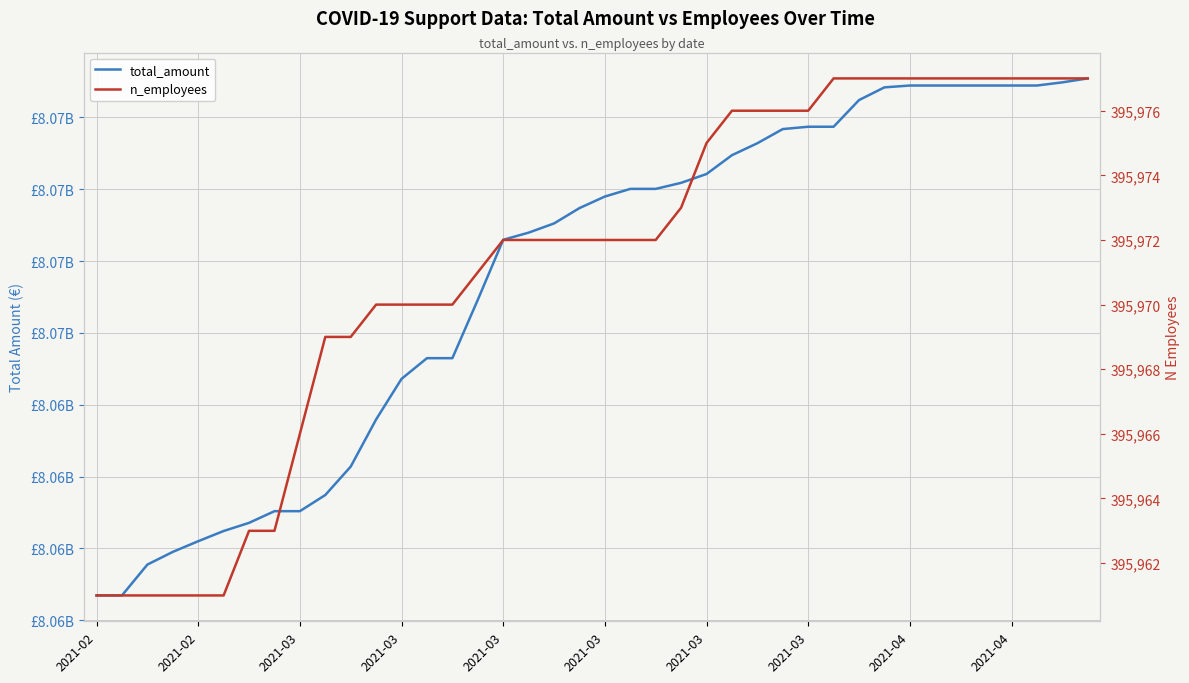

What is the lowest value of the total_amount series?

8058363480